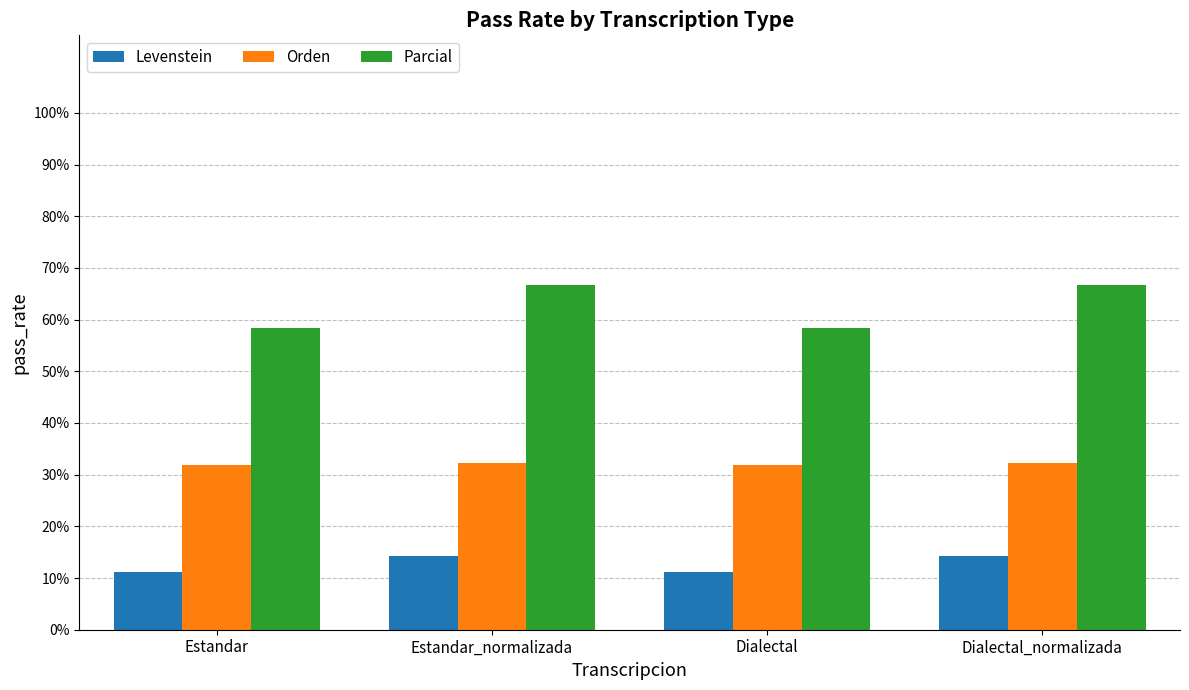

True or false: Parcial has a value of 37.9 at Estandar.

False